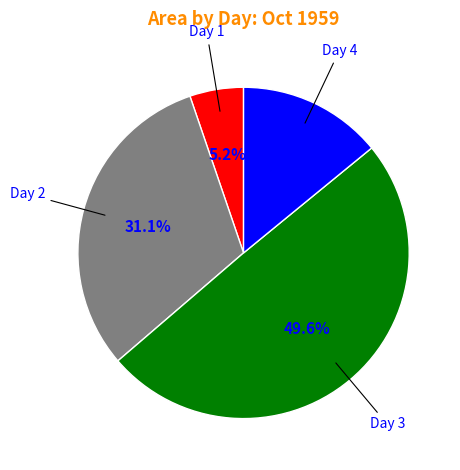

Is there any slice that represents more than half of the pie?

No